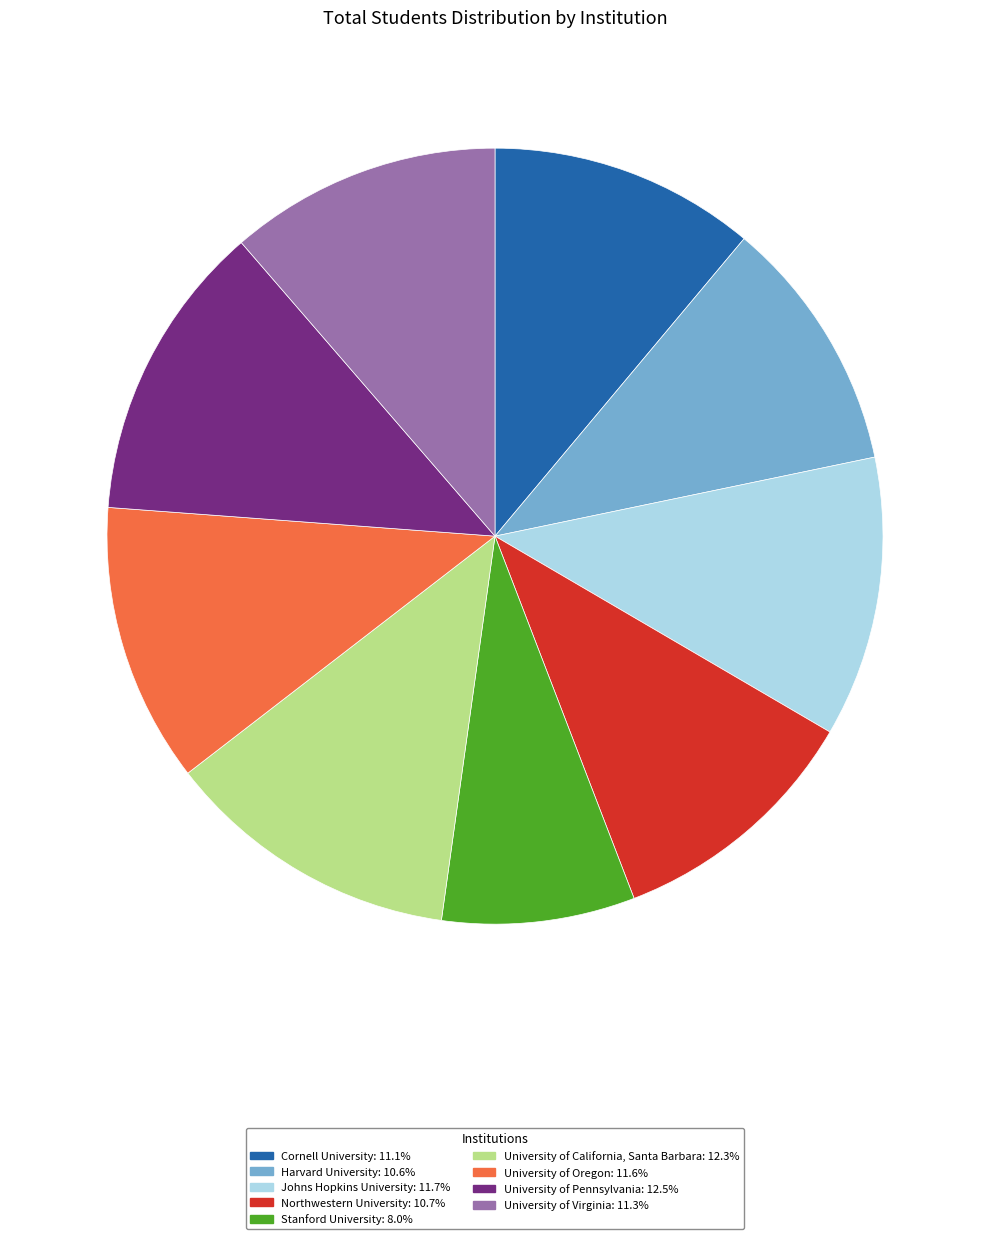

Count the number of slices in the pie.

9